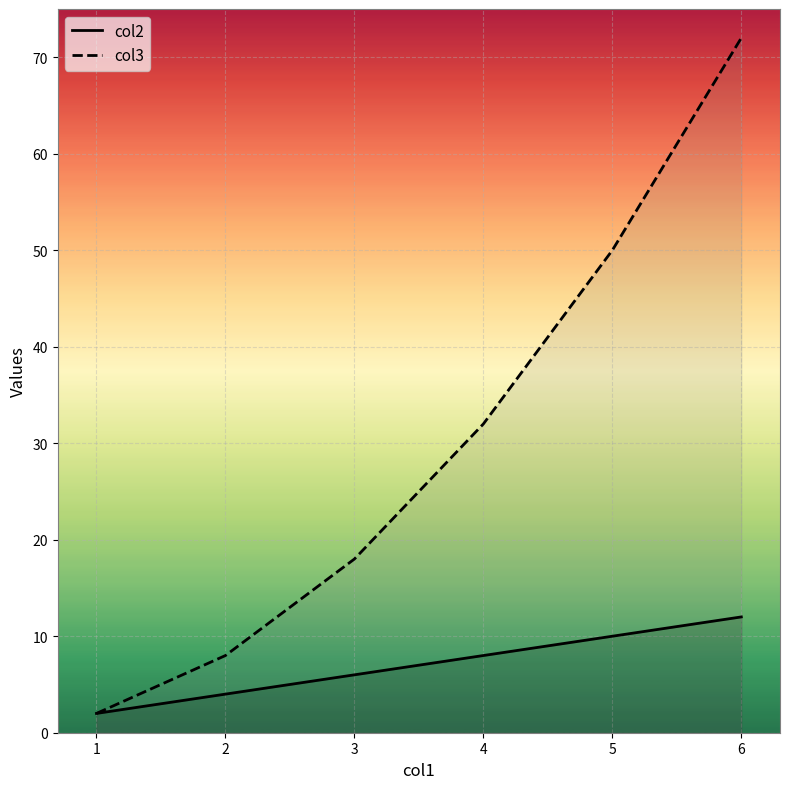

True or false: col2 has more than 2 points higher than both neighbors.

False